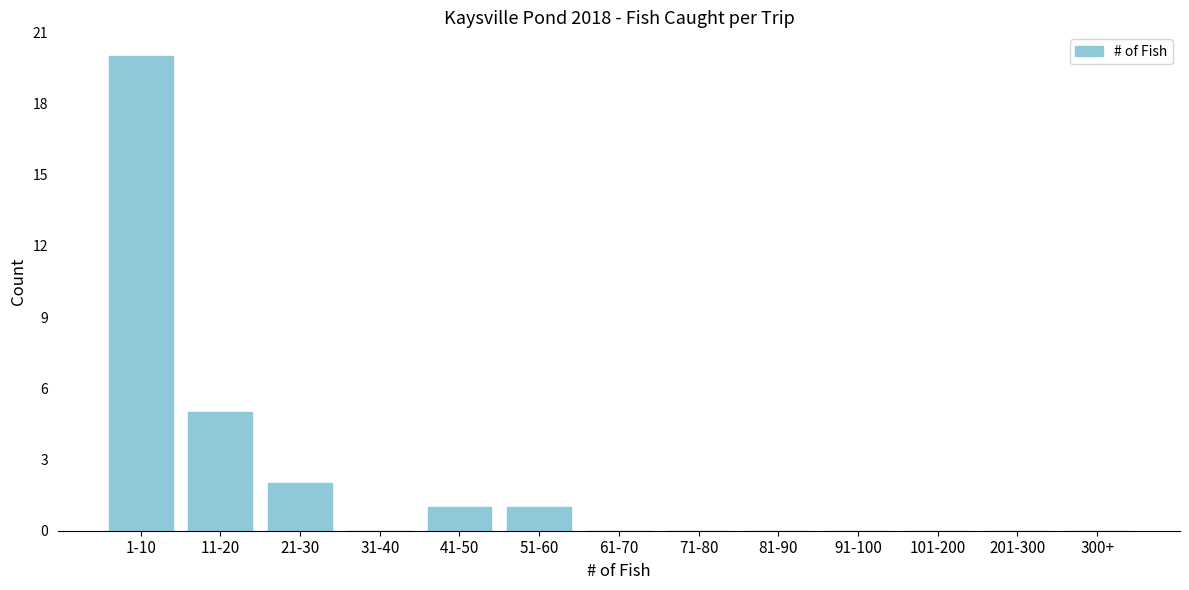

Reading left to right, what are all the values shown in this chart?

1-10=20	11-20=5	21-30=2	31-40=0	41-50=1	51-60=1	61-70=0	71-80=0	81-90=0	91-100=0	101-200=0	201-300=0	300+=0